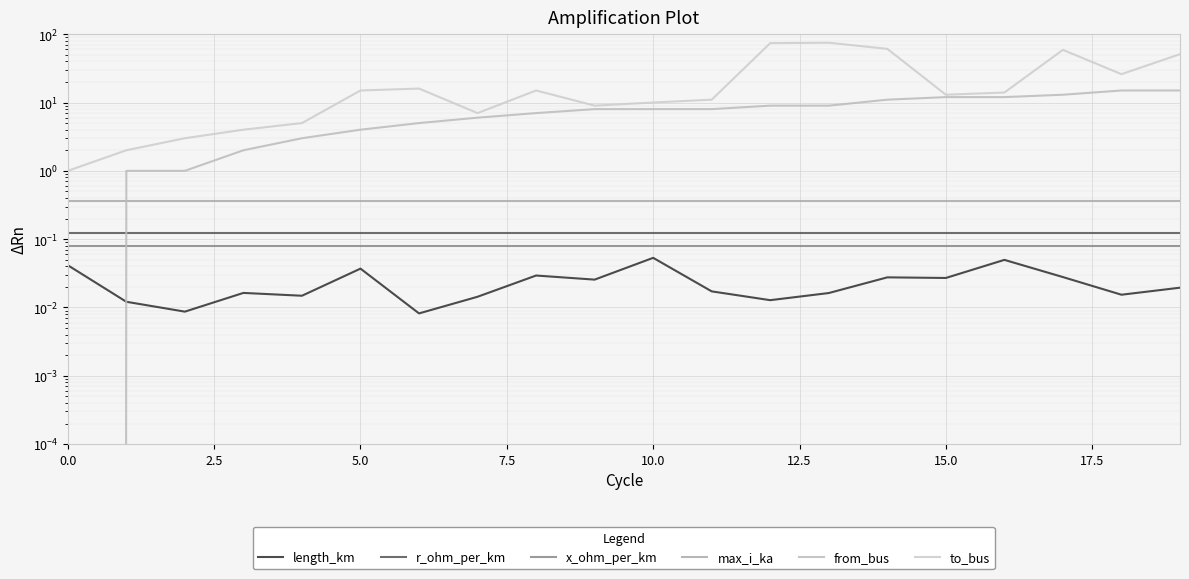

Which series has the largest total across all categories?

to_bus